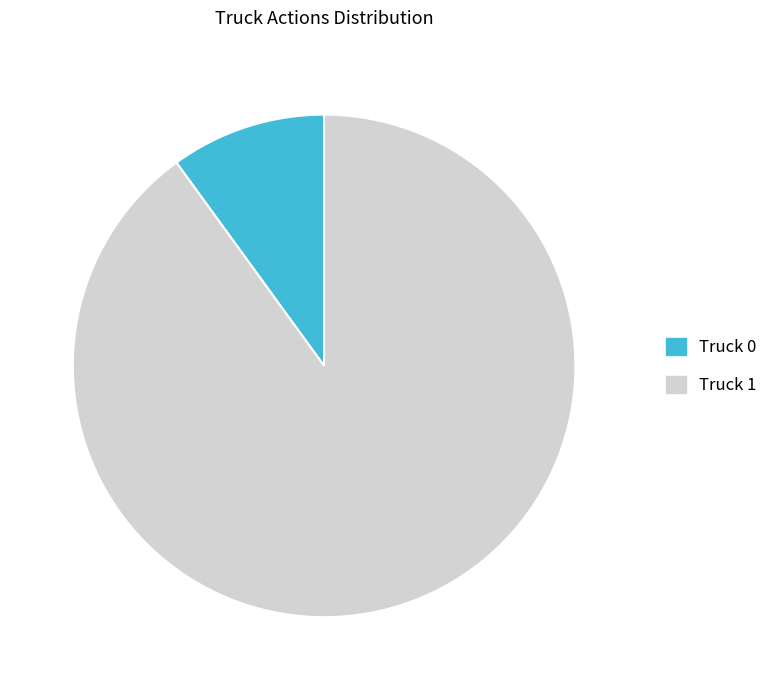

Count the number of slices in the pie.

2